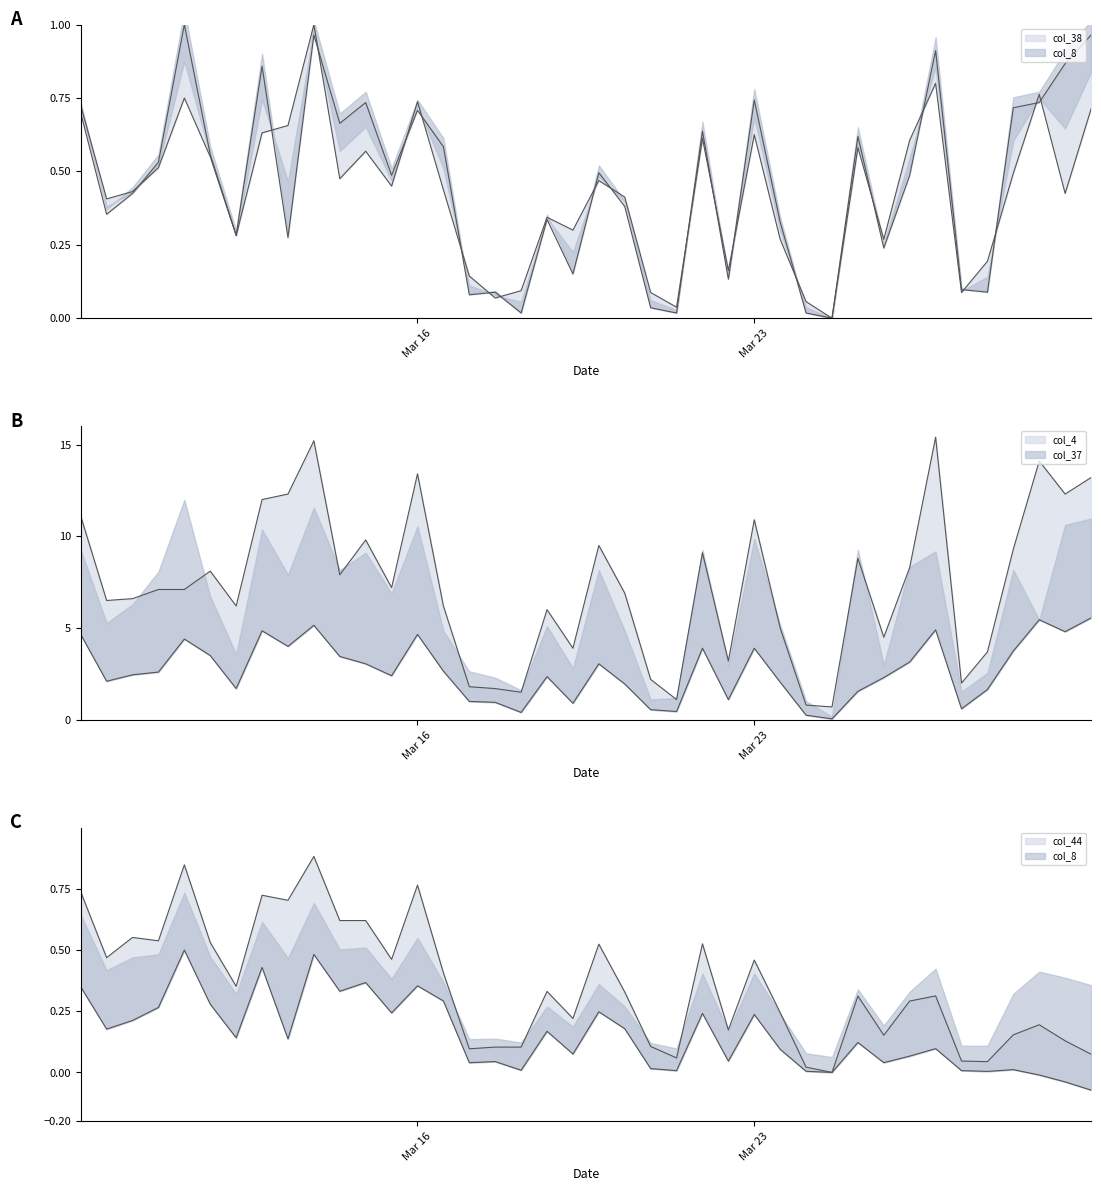

Which series has the largest total across all categories?

col_4